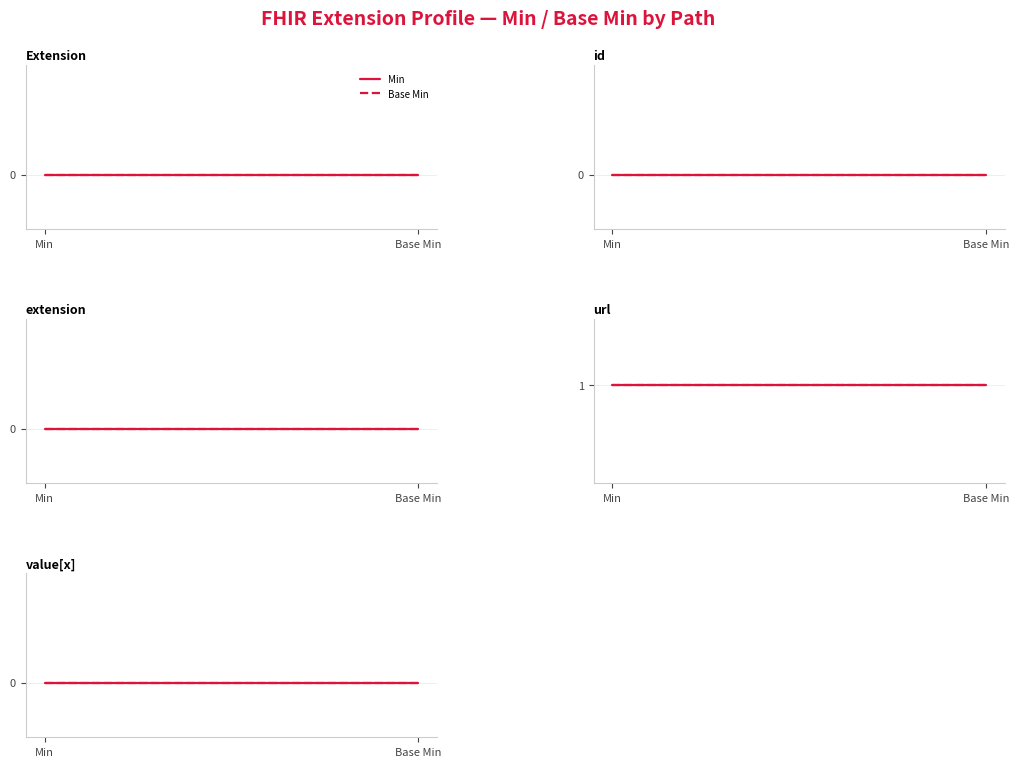

How many lines are shown in the chart?

5